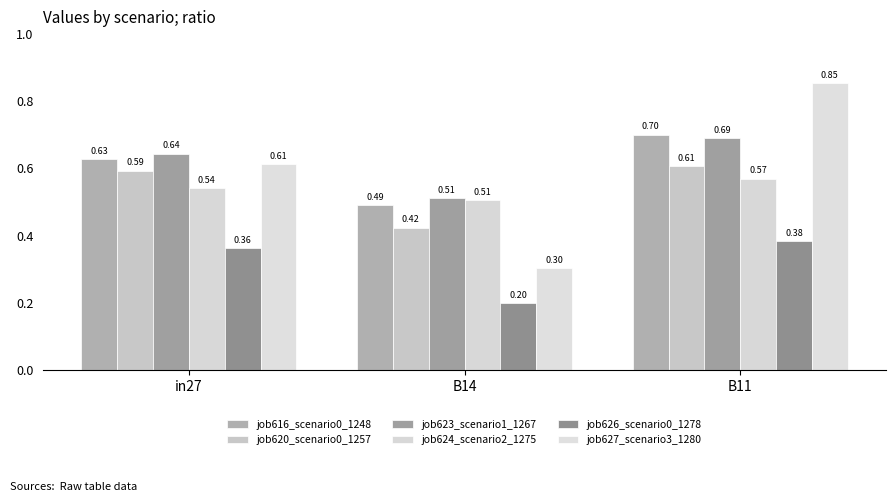

At which category is the sum across all series the highest?

B11